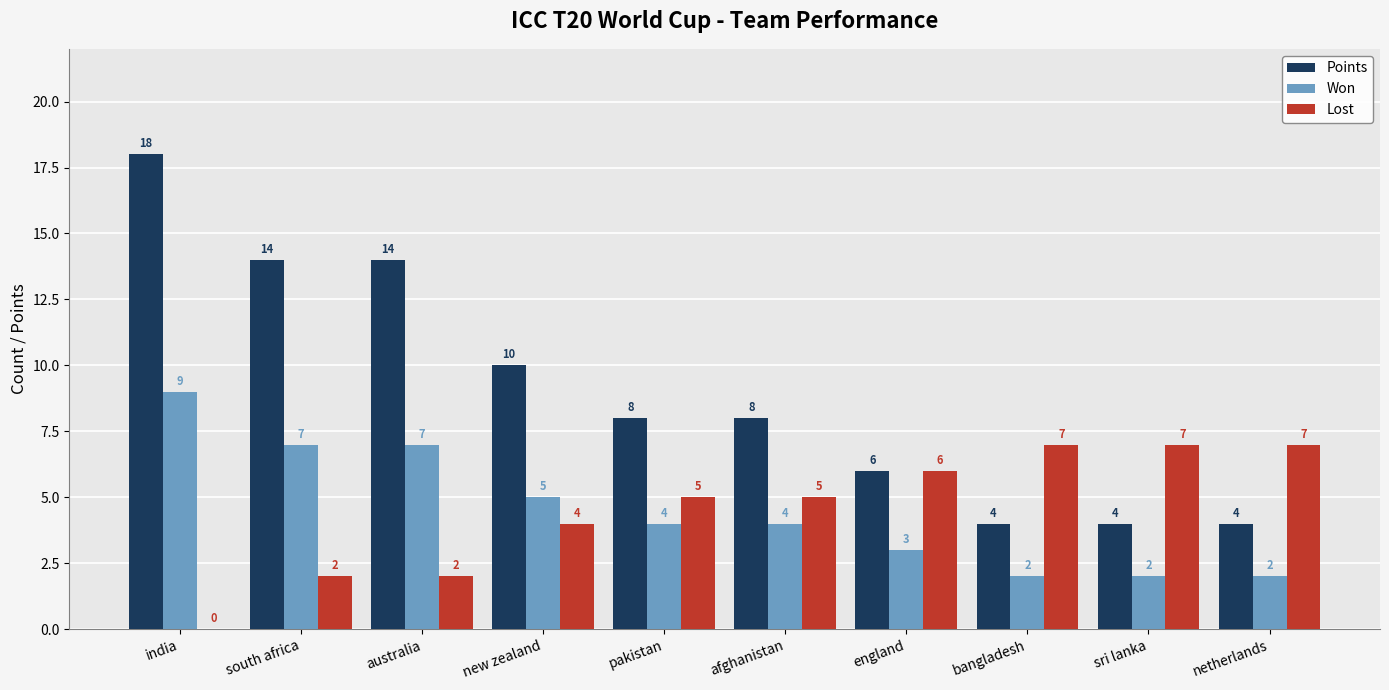

Between new zealand and england, which series saw the biggest shift?

Points